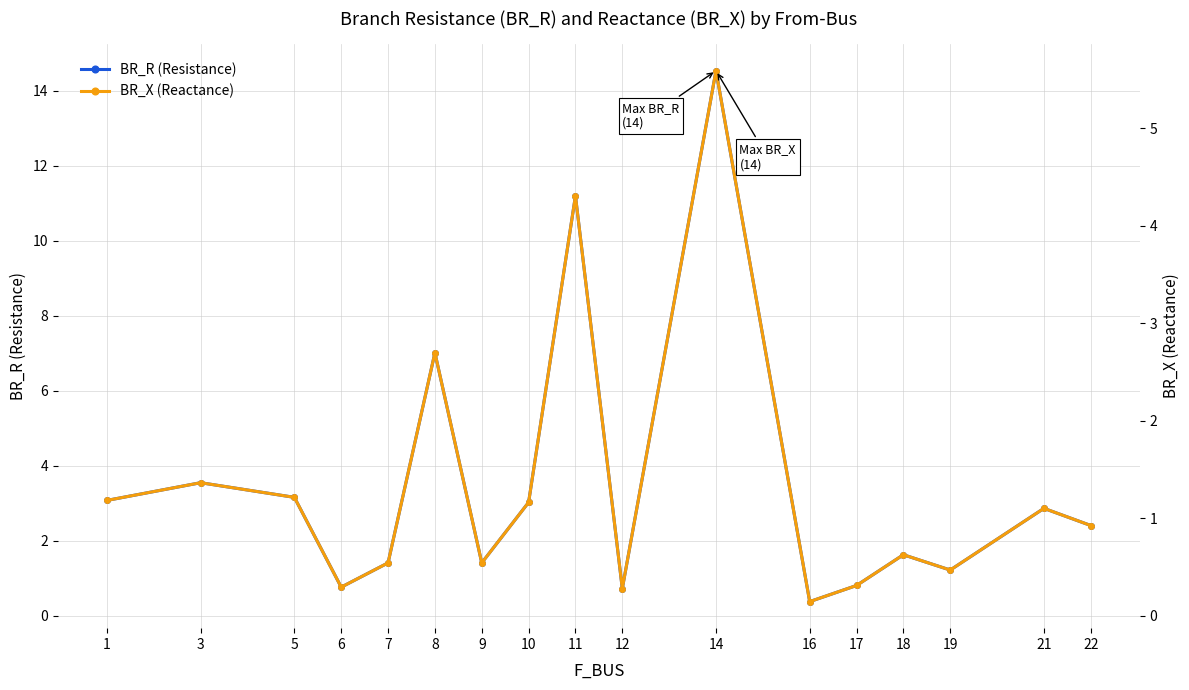

What is the total value across all series at 17?

1.1